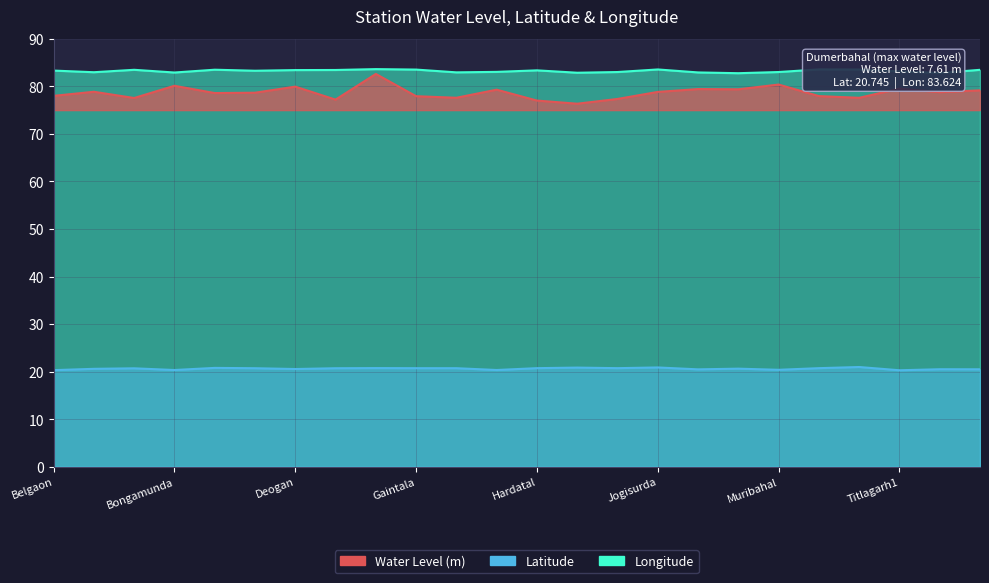

What is the approximate value of Latitude at Chhatamakhan?

20.8